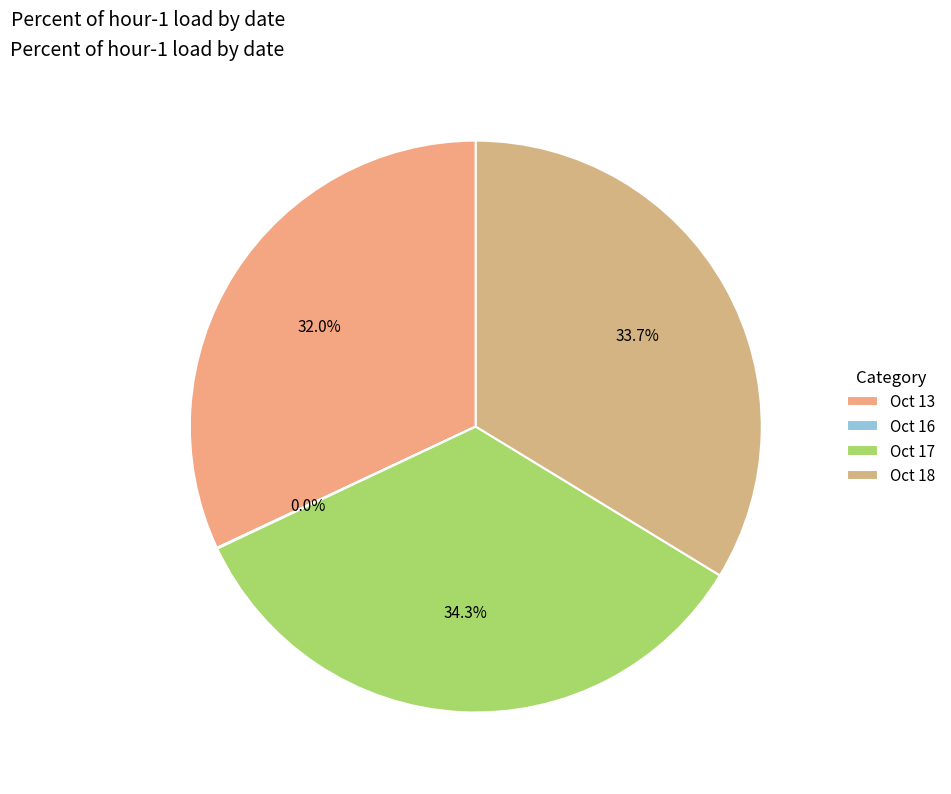

What is the total percentage of Oct 17 and Oct 13?

66.2%